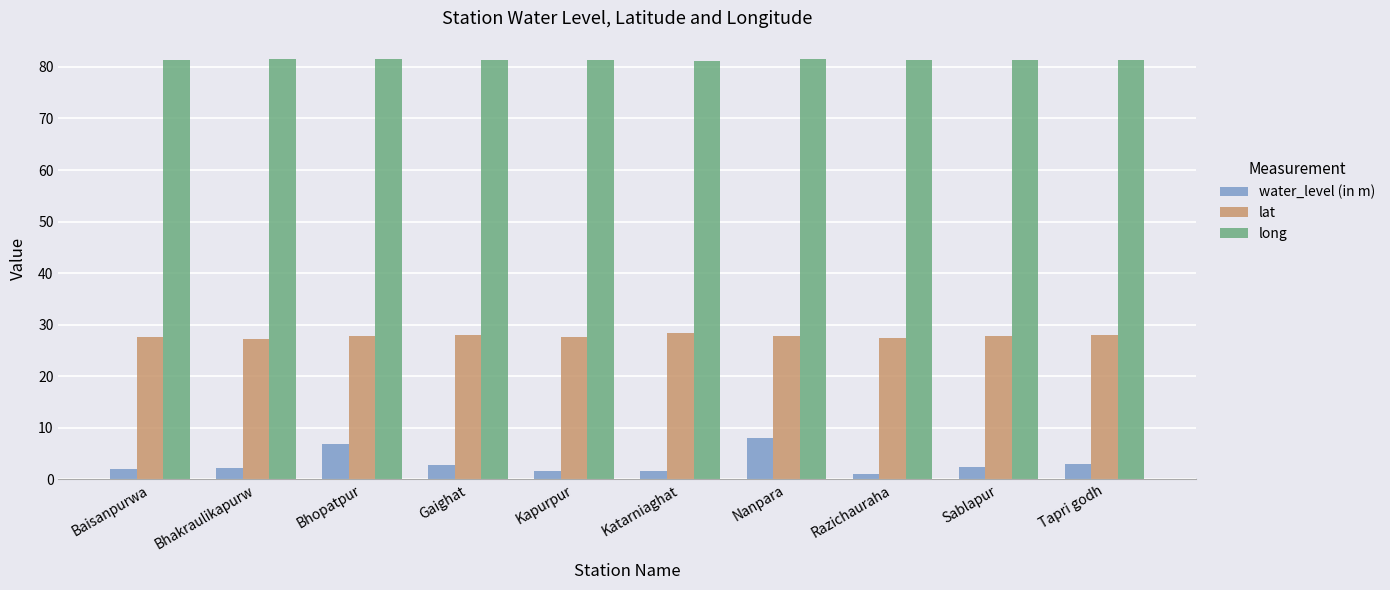

What is the sum of all lat values?

277.6